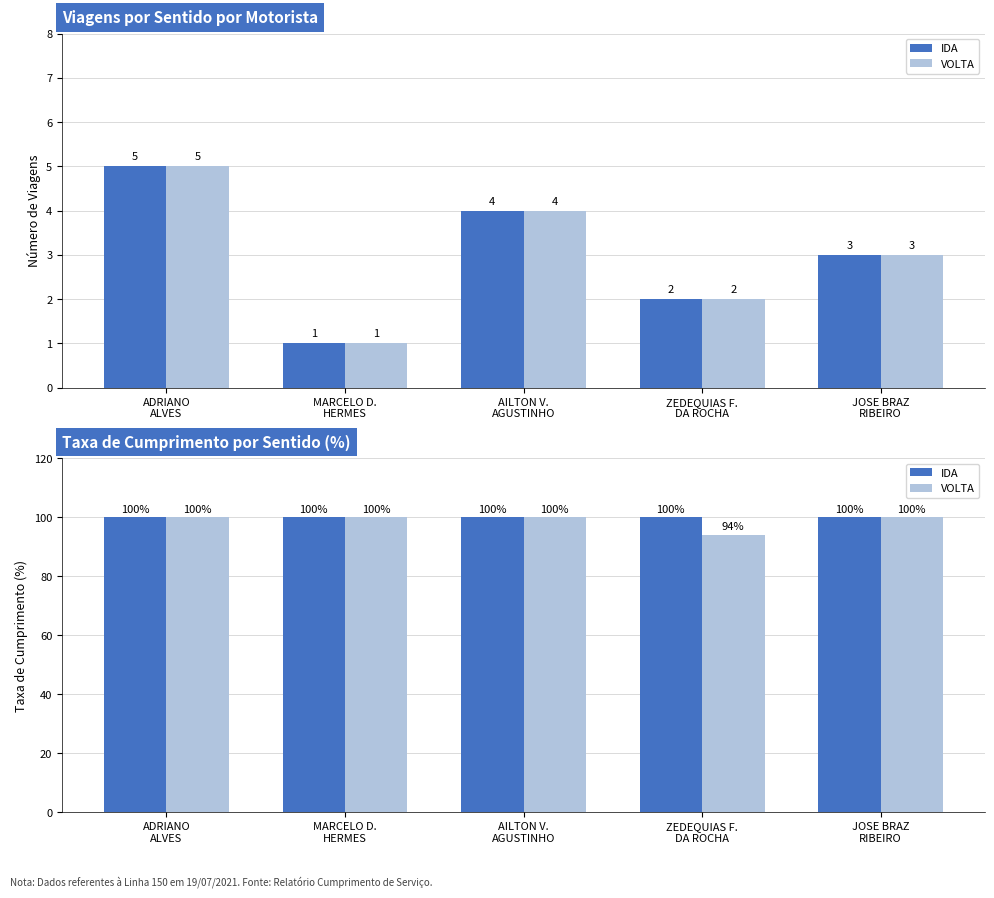

Count the number of data series in this chart.

2